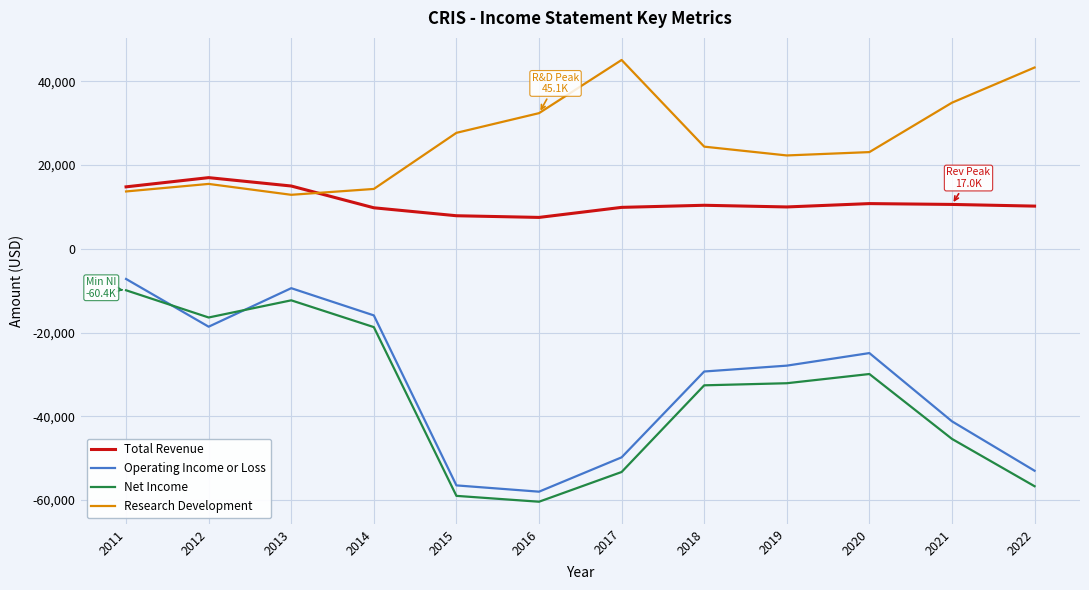

True or false: Net Income and Total Revenue intersect in this chart.

False